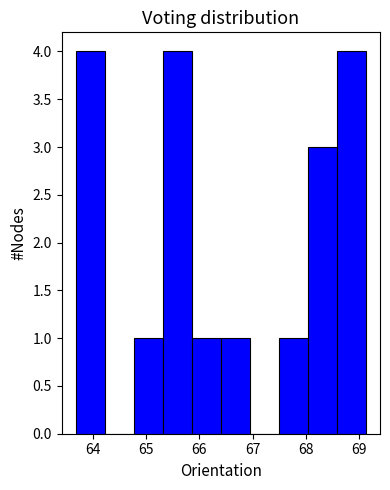

How tall is the bar that spans 63.7 to 64.2 on the x-axis? Neither the bar edges nor the heights are printed on the chart, so give them approximately, as read against the axes.

4